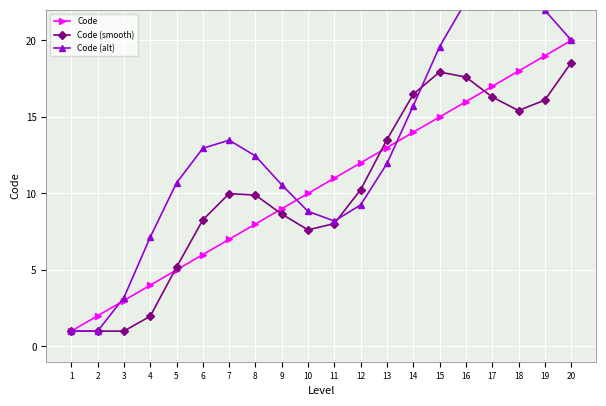

Where does the Code (alt) series first go above 12?

6